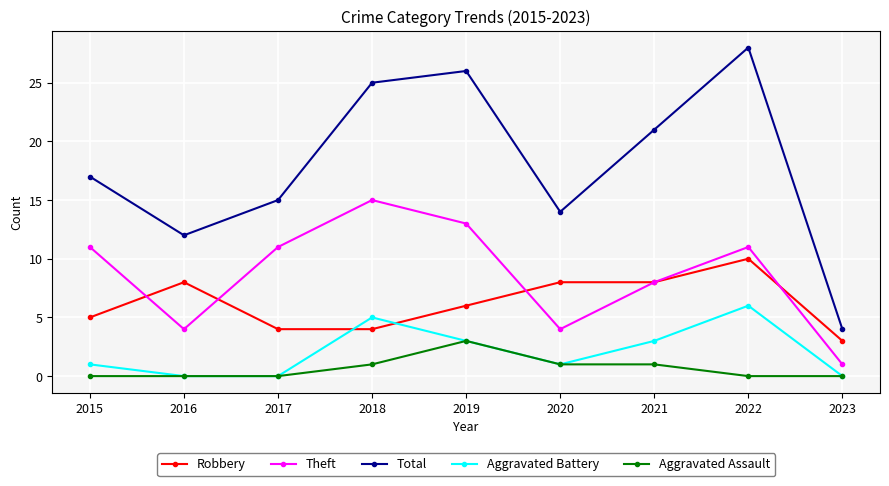

True or false: Aggravated Assault and Theft cross at least once.

False